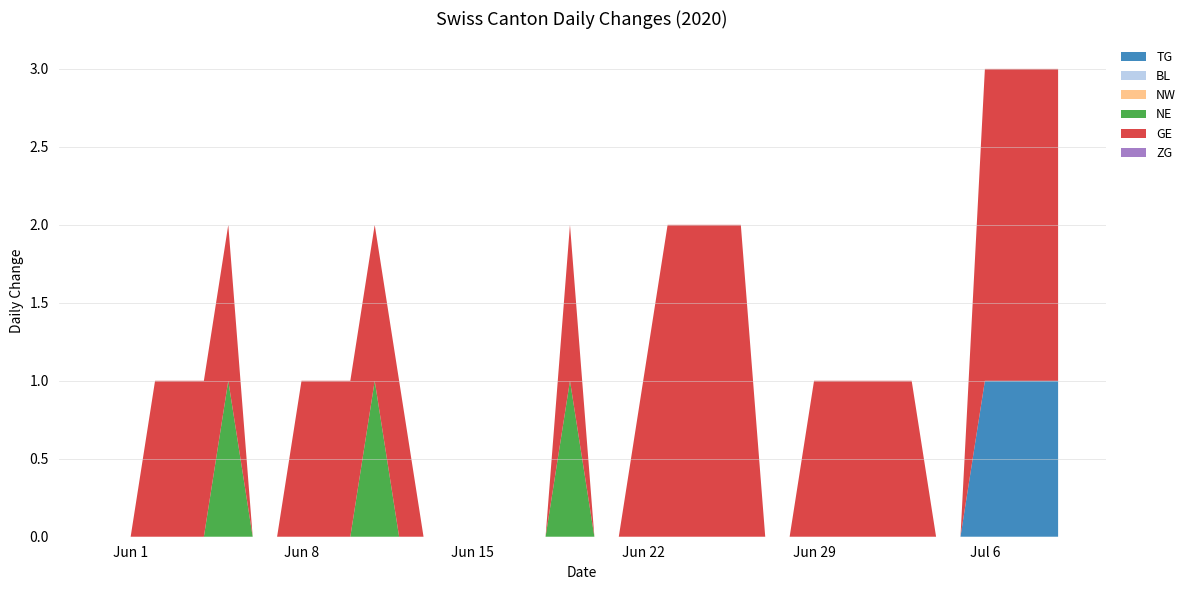

Reading right to left, extract all data points from this chart.

TG: 2020-07-09=1	2020-07-08=1	2020-07-07=1	2020-07-06=1	2020-07-05=0	2020-07-04=0	2020-07-03=0	2020-07-02=0	2020-07-01=0	2020-06-30=0	2020-06-29=0	2020-06-28=0	2020-06-27=0	2020-06-26=0	2020-06-25=0	2020-06-24=0	2020-06-23=0	2020-06-22=0	2020-06-21=0	2020-06-20=0	2020-06-19=0	2020-06-18=0	2020-06-17=0	2020-06-16=0	2020-06-15=0	2020-06-14=0	2020-06-13=0	2020-06-12=0	2020-06-11=0	2020-06-10=0	2020-06-09=0	2020-06-08=0	2020-06-07=0	2020-06-06=0	2020-06-05=0	2020-06-04=0	2020-06-03=0	2020-06-02=0	2020-06-01=0	2020-05-31=0
BL: 2020-07-09=0	2020-07-08=0	2020-07-07=0	2020-07-06=0	2020-07-05=0	2020-07-04=0	2020-07-03=0	2020-07-02=0	2020-07-01=0	2020-06-30=0	2020-06-29=0	2020-06-28=0	2020-06-27=0	2020-06-26=0	2020-06-25=0	2020-06-24=0	2020-06-23=0	2020-06-22=0	2020-06-21=0	2020-06-20=0	2020-06-19=0	2020-06-18=0	2020-06-17=0	2020-06-16=0	2020-06-15=0	2020-06-14=0	2020-06-13=0	2020-06-12=0	2020-06-11=0	2020-06-10=0	2020-06-09=0	2020-06-08=0	2020-06-07=0	2020-06-06=0	2020-06-05=0	2020-06-04=0	2020-06-03=0	2020-06-02=0	2020-06-01=0	2020-05-31=0
NW: 2020-07-09=0	2020-07-08=0	2020-07-07=0	2020-07-06=0	2020-07-05=0	2020-07-04=0	2020-07-03=0	2020-07-02=0	2020-07-01=0	2020-06-30=0	2020-06-29=0	2020-06-28=0	2020-06-27=0	2020-06-26=0	2020-06-25=0	2020-06-24=0	2020-06-23=0	2020-06-22=0	2020-06-21=0	2020-06-20=0	2020-06-19=0	2020-06-18=0	2020-06-17=0	2020-06-16=0	2020-06-15=0	2020-06-14=0	2020-06-13=0	2020-06-12=0	2020-06-11=0	2020-06-10=0	2020-06-09=0	2020-06-08=0	2020-06-07=0	2020-06-06=0	2020-06-05=0	2020-06-04=0	2020-06-03=0	2020-06-02=0	2020-06-01=0	2020-05-31=0
NE: 2020-07-09=0	2020-07-08=0	2020-07-07=0	2020-07-06=0	2020-07-05=0	2020-07-04=0	2020-07-03=0	2020-07-02=0	2020-07-01=0	2020-06-30=0	2020-06-29=0	2020-06-28=0	2020-06-27=0	2020-06-26=0	2020-06-25=0	2020-06-24=0	2020-06-23=0	2020-06-22=0	2020-06-21=0	2020-06-20=0	2020-06-19=1	2020-06-18=0	2020-06-17=0	2020-06-16=0	2020-06-15=0	2020-06-14=0	2020-06-13=0	2020-06-12=0	2020-06-11=1	2020-06-10=0	2020-06-09=0	2020-06-08=0	2020-06-07=0	2020-06-06=0	2020-06-05=1	2020-06-04=0	2020-06-03=0	2020-06-02=0	2020-06-01=0	2020-05-31=0
GE: 2020-07-09=2	2020-07-08=2	2020-07-07=2	2020-07-06=2	2020-07-05=0	2020-07-04=0	2020-07-03=1	2020-07-02=1	2020-07-01=1	2020-06-30=1	2020-06-29=1	2020-06-28=0	2020-06-27=0	2020-06-26=2	2020-06-25=2	2020-06-24=2	2020-06-23=2	2020-06-22=1	2020-06-21=0	2020-06-20=0	2020-06-19=1	2020-06-18=0	2020-06-17=0	2020-06-16=0	2020-06-15=0	2020-06-14=0	2020-06-13=0	2020-06-12=1	2020-06-11=1	2020-06-10=1	2020-06-09=1	2020-06-08=1	2020-06-07=0	2020-06-06=0	2020-06-05=1	2020-06-04=1	2020-06-03=1	2020-06-02=1	2020-06-01=0	2020-05-31=0
ZG: 2020-07-09=0	2020-07-08=0	2020-07-07=0	2020-07-06=0	2020-07-05=0	2020-07-04=0	2020-07-03=0	2020-07-02=0	2020-07-01=0	2020-06-30=0	2020-06-29=0	2020-06-28=0	2020-06-27=0	2020-06-26=0	2020-06-25=0	2020-06-24=0	2020-06-23=0	2020-06-22=0	2020-06-21=0	2020-06-20=0	2020-06-19=0	2020-06-18=0	2020-06-17=0	2020-06-16=0	2020-06-15=0	2020-06-14=0	2020-06-13=0	2020-06-12=0	2020-06-11=0	2020-06-10=0	2020-06-09=0	2020-06-08=0	2020-06-07=0	2020-06-06=0	2020-06-05=0	2020-06-04=0	2020-06-03=0	2020-06-02=0	2020-06-01=0	2020-05-31=0